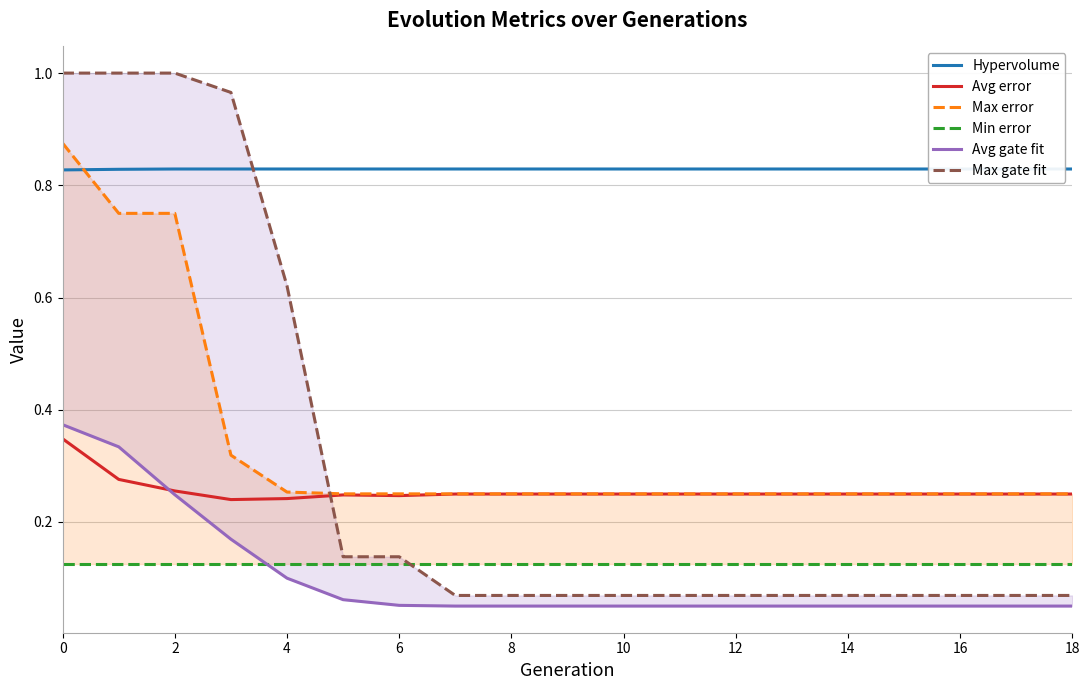

How many data points does each series have?

19